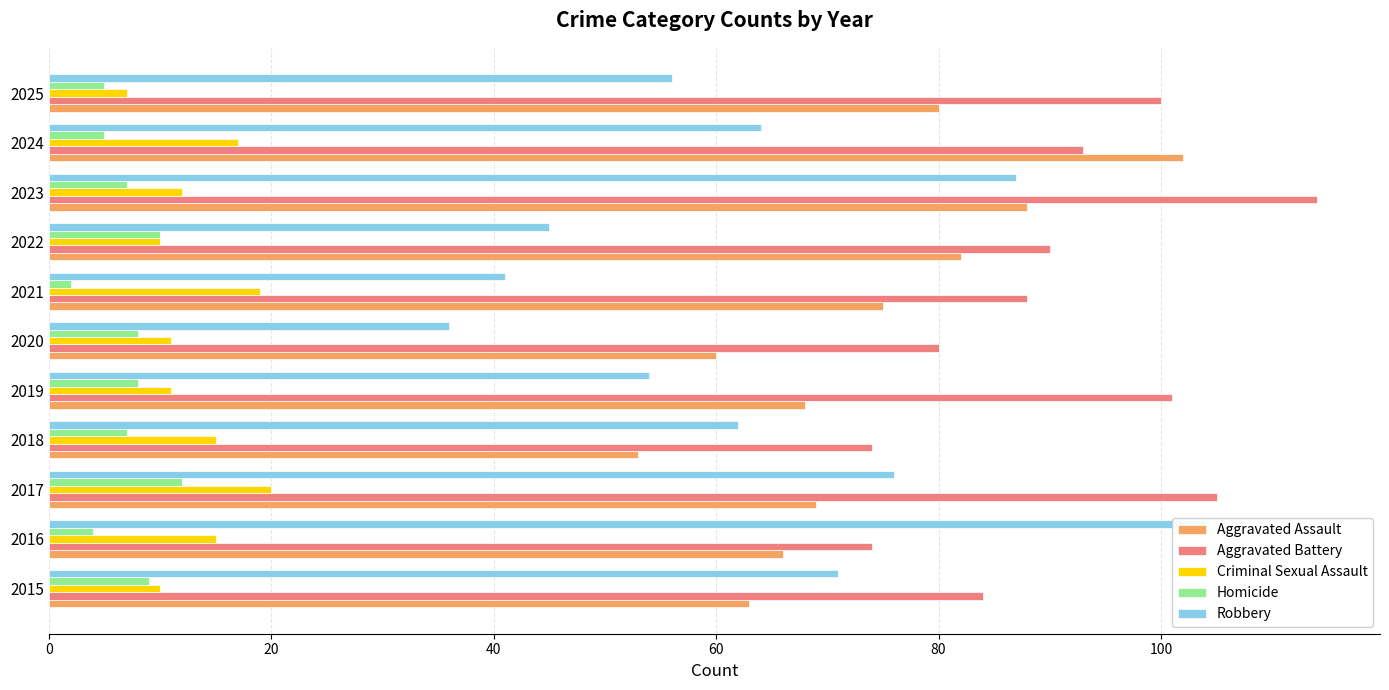

True or false: Robbery has a value of 87 at 2023.

True